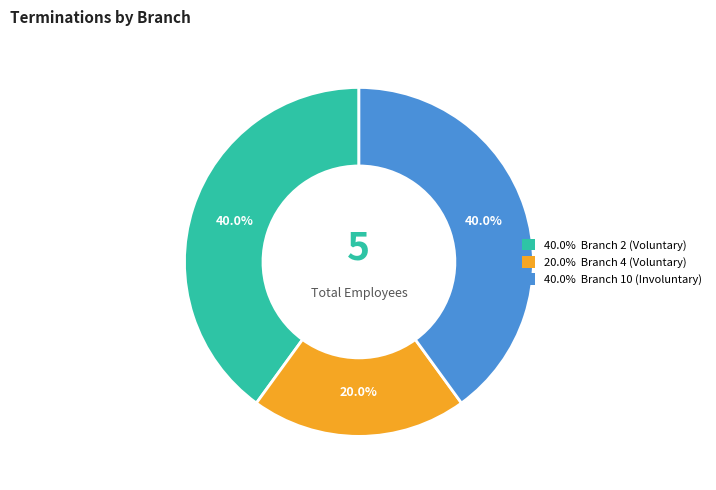

Is there any slice that represents more than half of the pie?

No